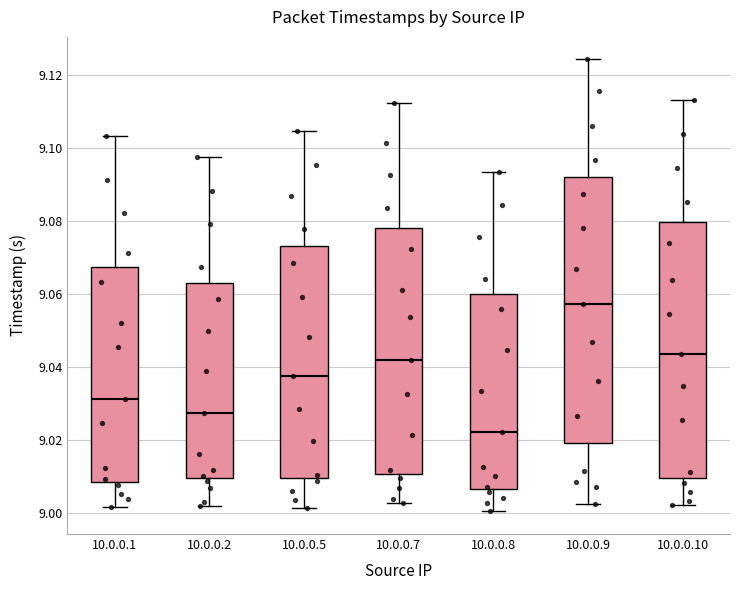

Where is the lower edge of the box for 10.0.0.9 on the y-axis? The values are not printed on the chart, so give them approximately, as read against the axis.

9.020